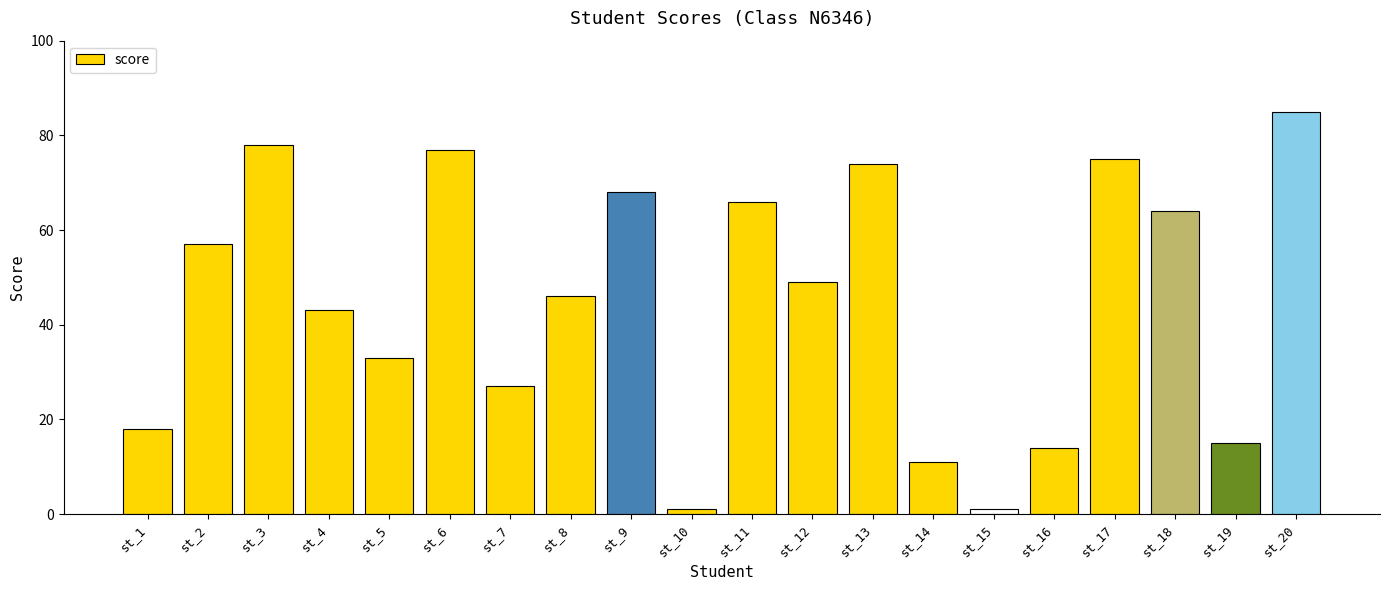

What is the ratio of the value at st_2 to the value at st_5?

1.7